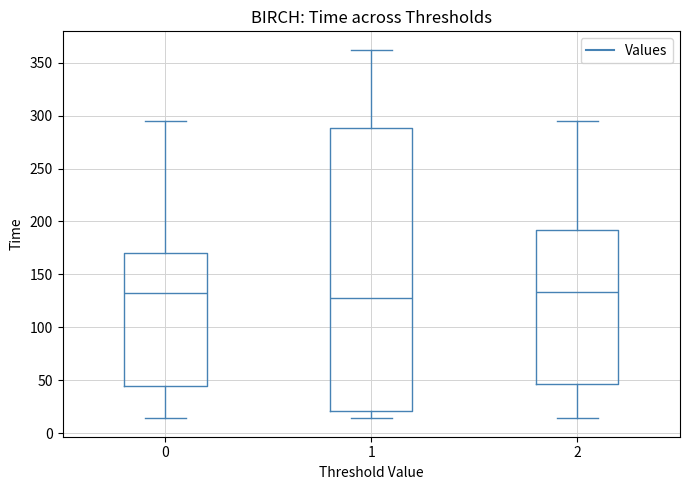

Reading left to right, transcribe this box plot: for each box, give where its median line is, the range the box spans, and where its two whiskers end, as read against the y-axis. The values are not printed on the chart, so give them approximately, as read against the axis.

0: median 130, box 45 to 170, whiskers 15 to 295
1: median 125, box 20 to 290, whiskers 15 to 360
2: median 135, box 45 to 190, whiskers 15 to 295